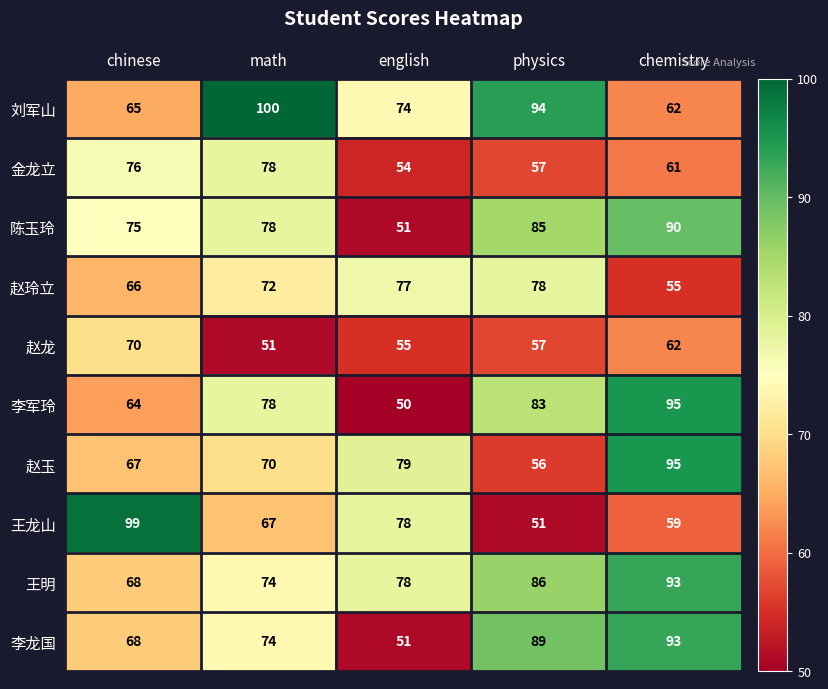

At which category is the sum across all series the highest?

chemistry